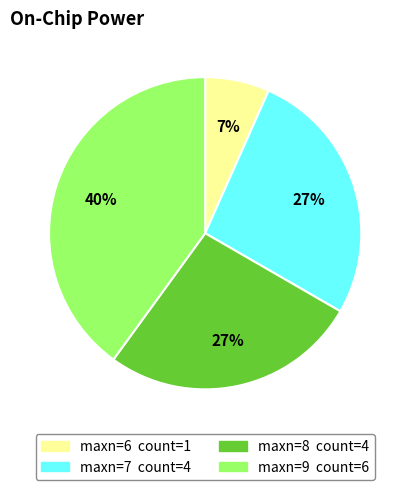

To the nearest percent, what is the difference between the largest and smallest slice percentages?

33%